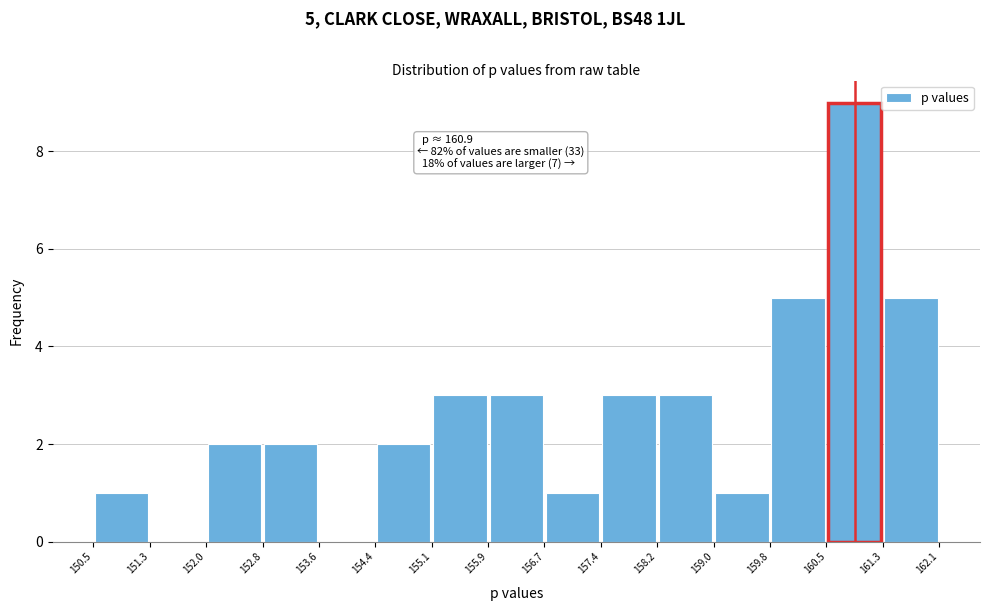

Which range on the x-axis has the tallest bar?

160.5 to 161.3